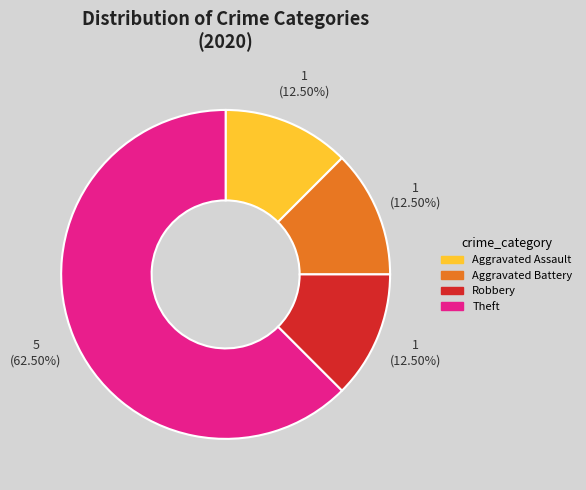

Approximately how many times larger is the value at Aggravated Assault compared to Robbery?

1.0